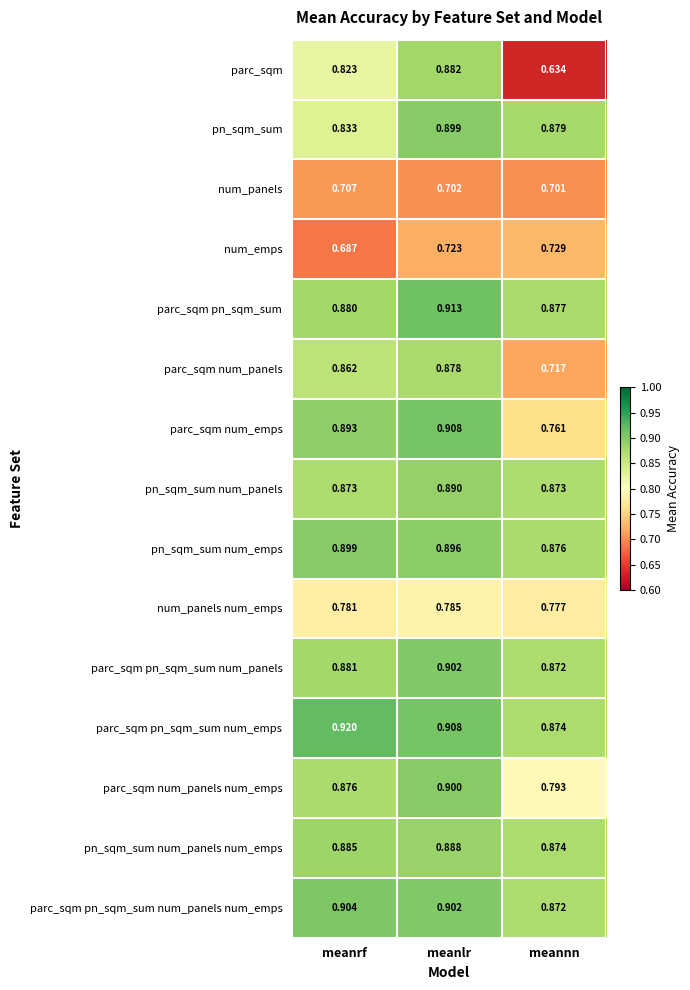

Which label corresponds to the smallest value in the chart?

meannn